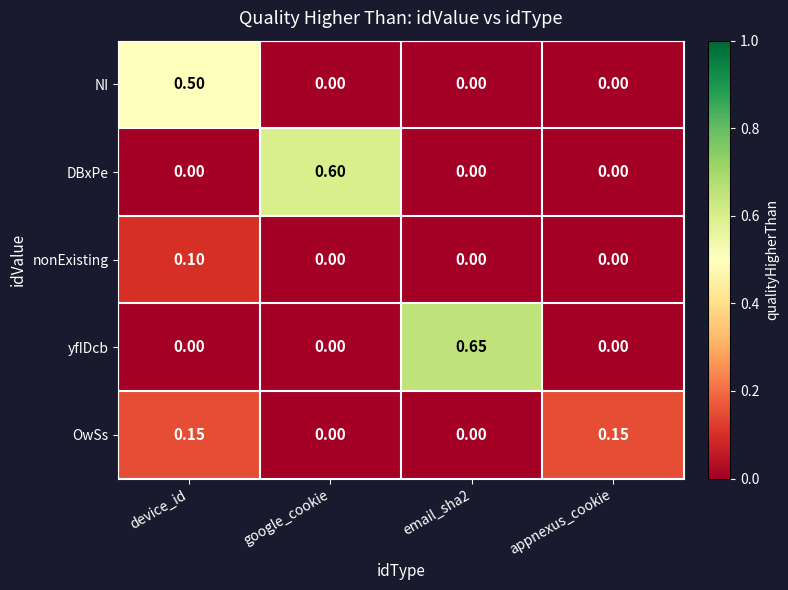

List the series in order of their peak value, lowest first.

nonExisting, OwSs, NI, DBxPe, yfIDcb